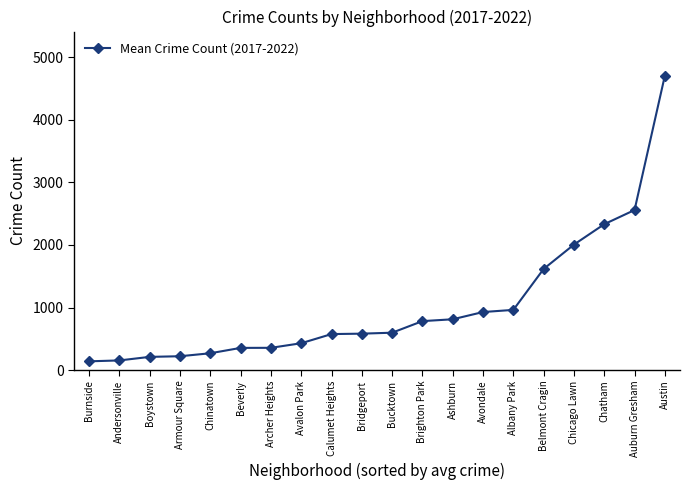

What is the minimum value shown in the chart?

141.7